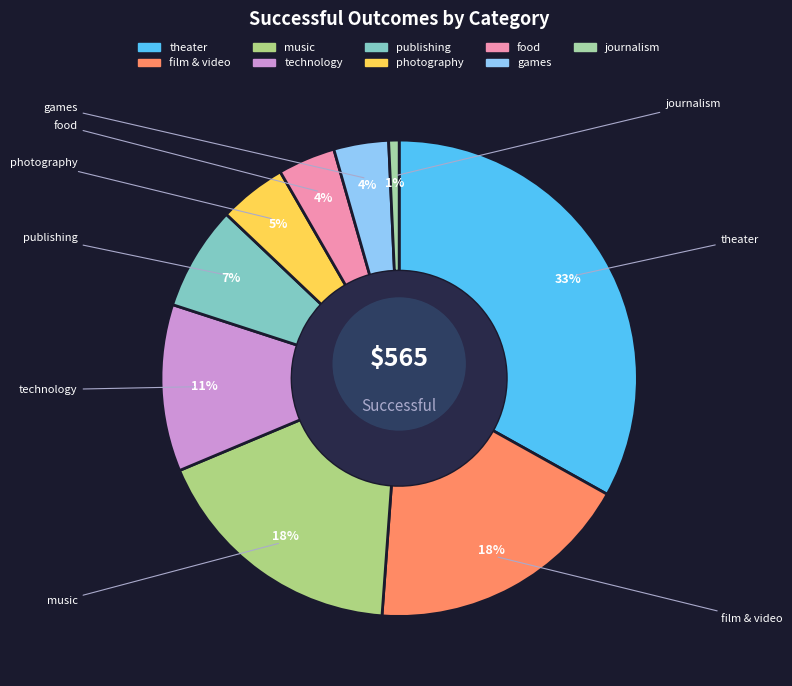

To the nearest percent, what is the difference between the journalism and film & video slice percentages?

17%